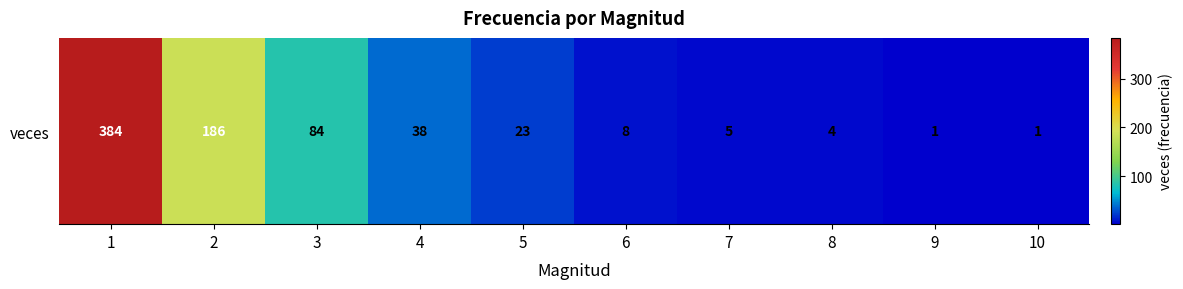

What is the difference between the second highest and minimum values?

185